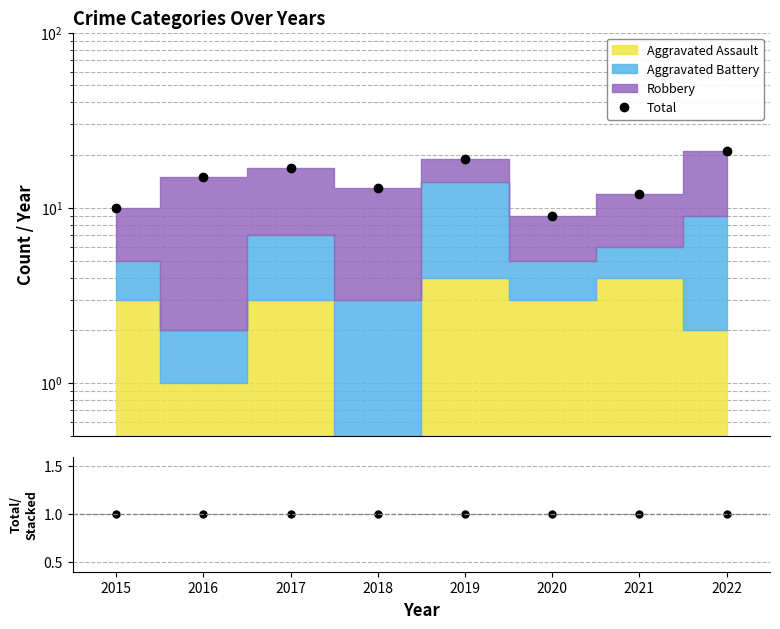

True or false: Total and Total / Stacked Sum intersect in this chart.

False